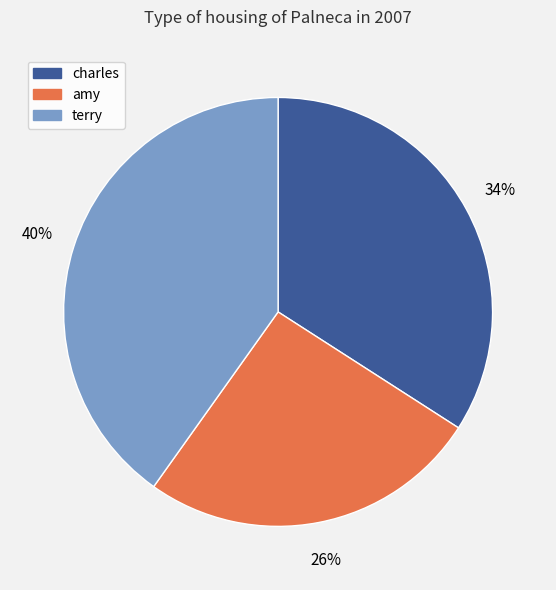

Which slice is the smallest?

amy